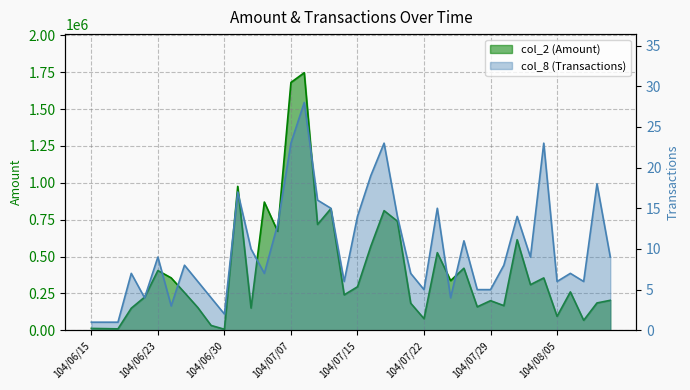

Where is col_8 (Transactions) nearest to the value 14?

104/07/15